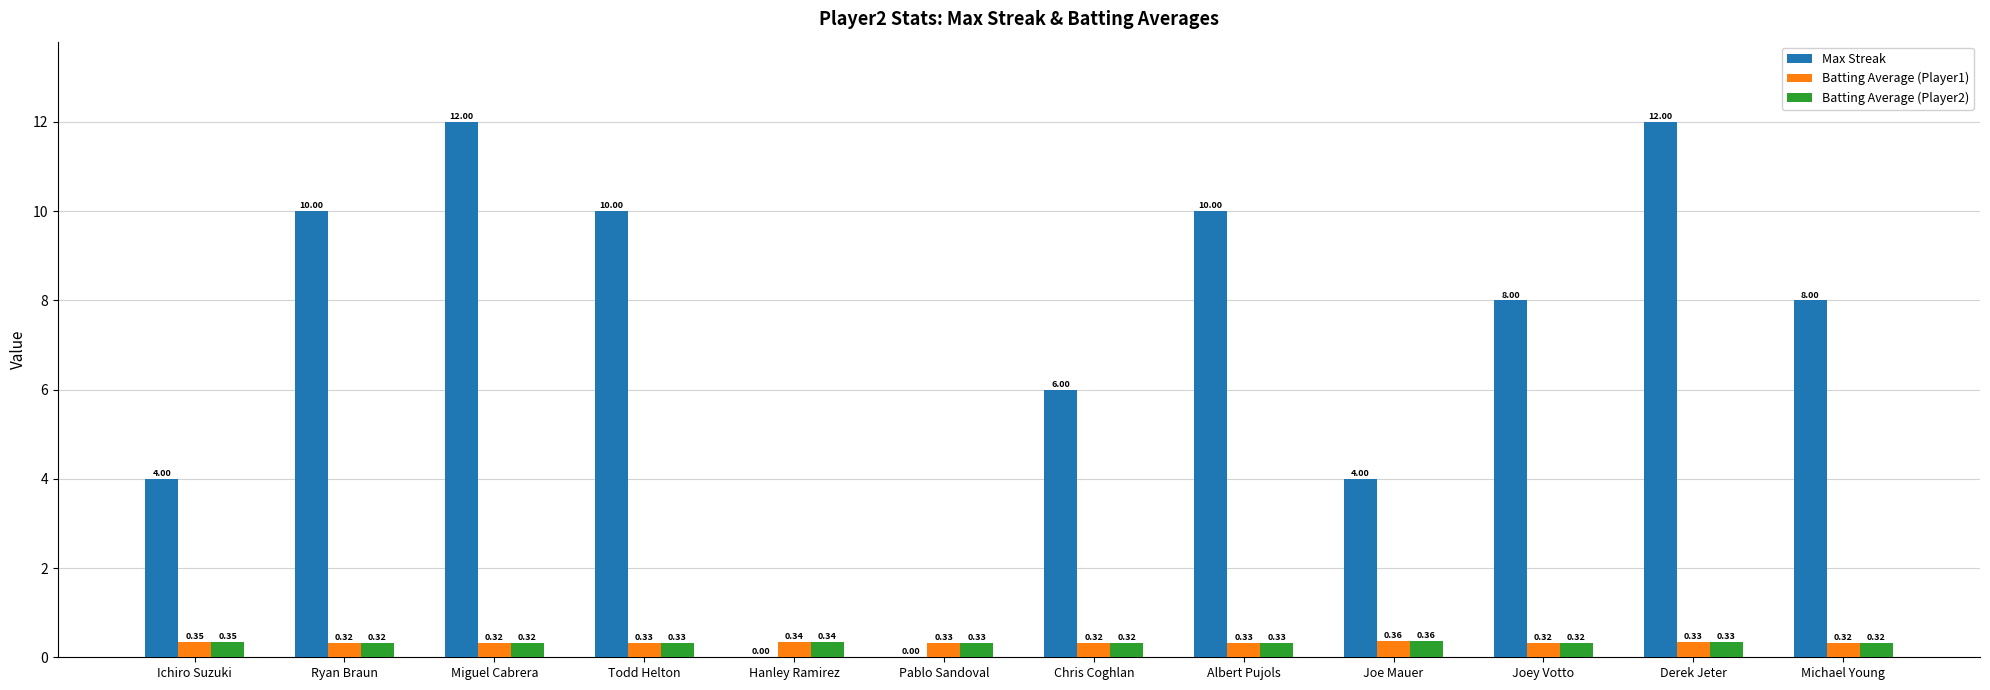

What is the total value across all series at Todd Helton?

10.7